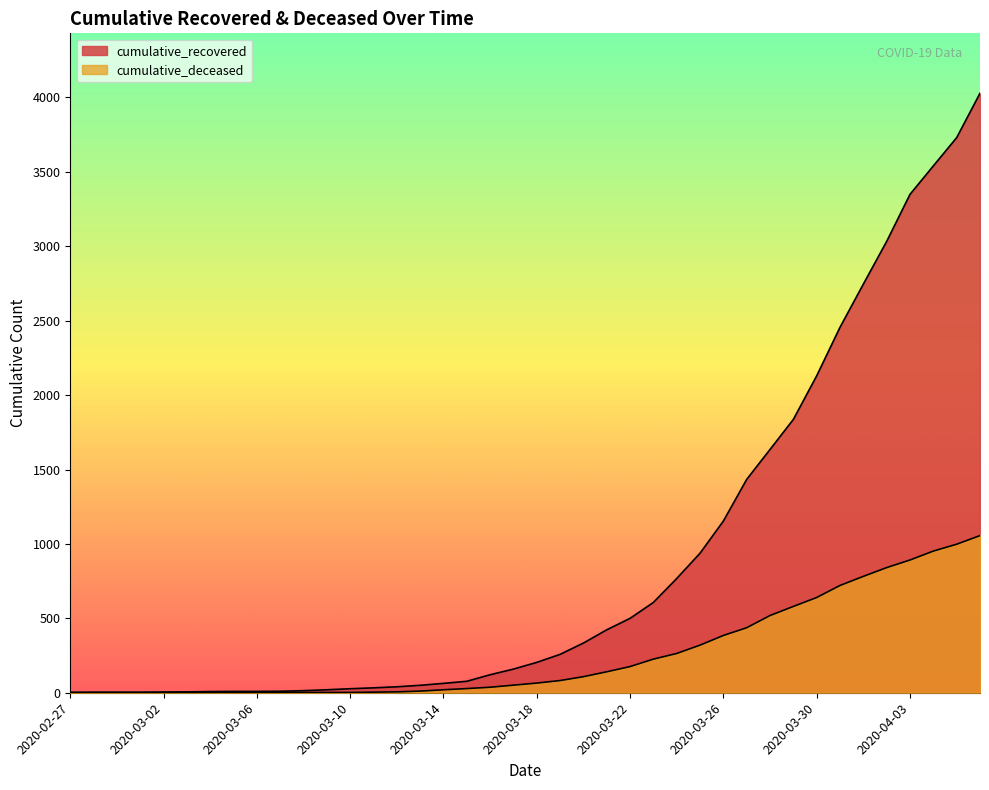

What is the label of the 26th point from the left?

2020-03-23